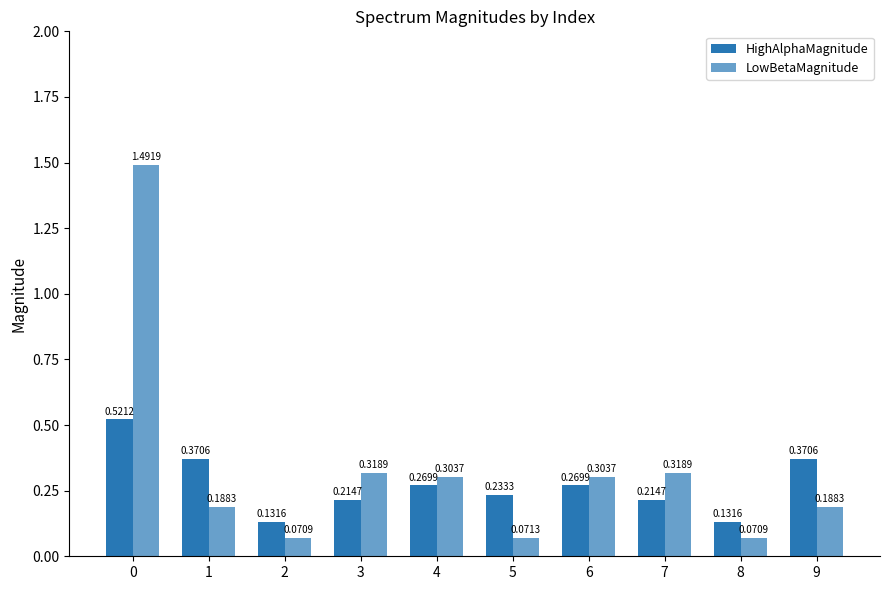

Reading left to right, list all the values displayed in this chart.

HighAlphaMagnitude: 0=0.5	1=0.4	2=0.1	3=0.2	4=0.3	5=0.2	6=0.3	7=0.2	8=0.1	9=0.4
LowBetaMagnitude: 0=1.5	1=0.2	2=0.1	3=0.3	4=0.3	5=0.1	6=0.3	7=0.3	8=0.1	9=0.2